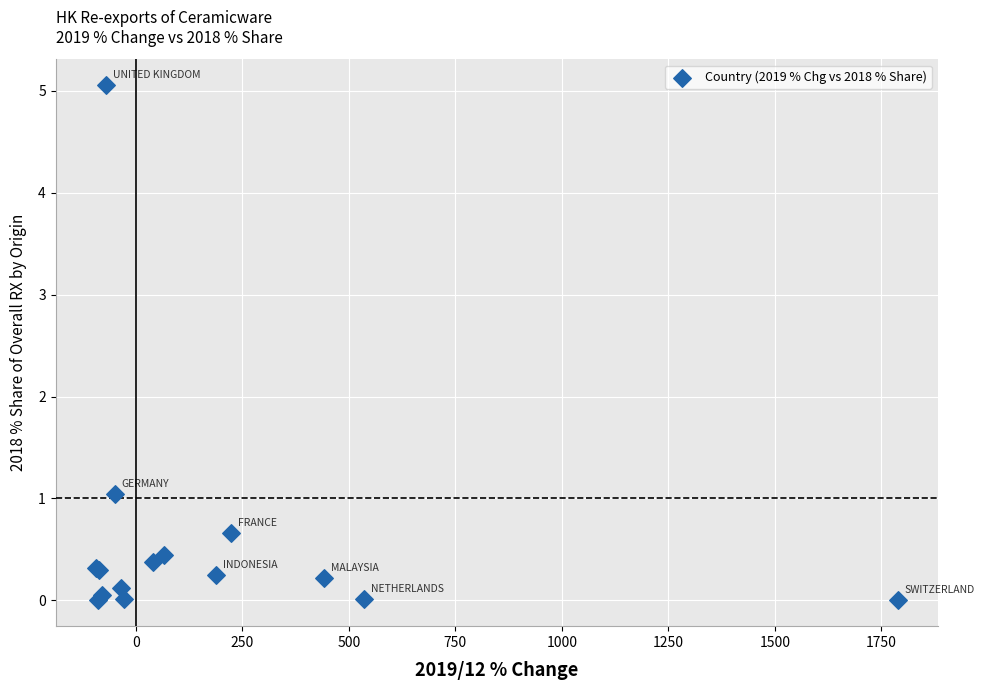

What Y value in the scatter plot is closest to 2?

1.0